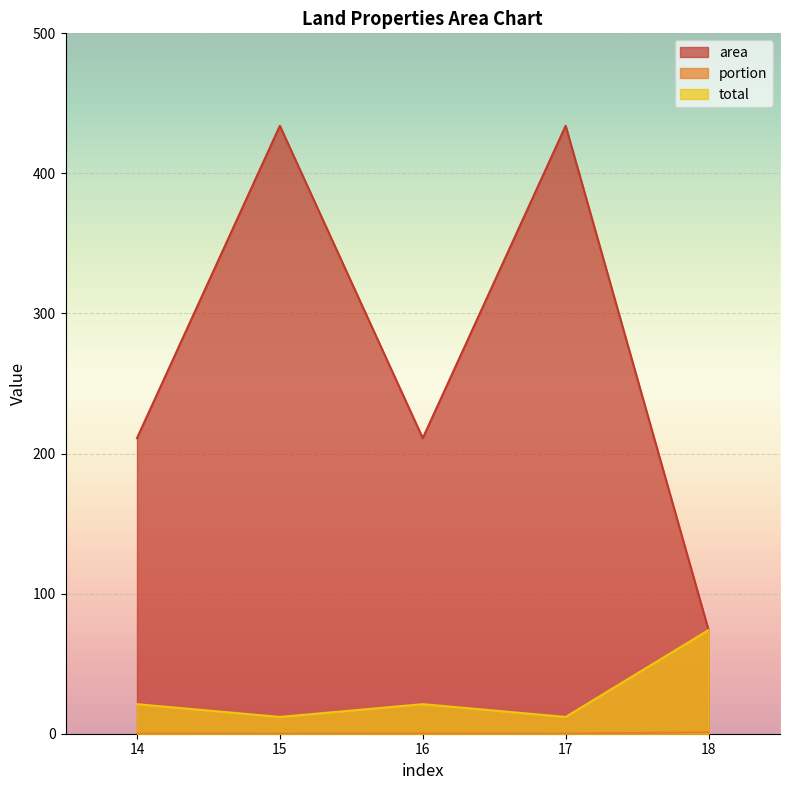

Is the value of portion at 14 greater than the value of total at 17?

No